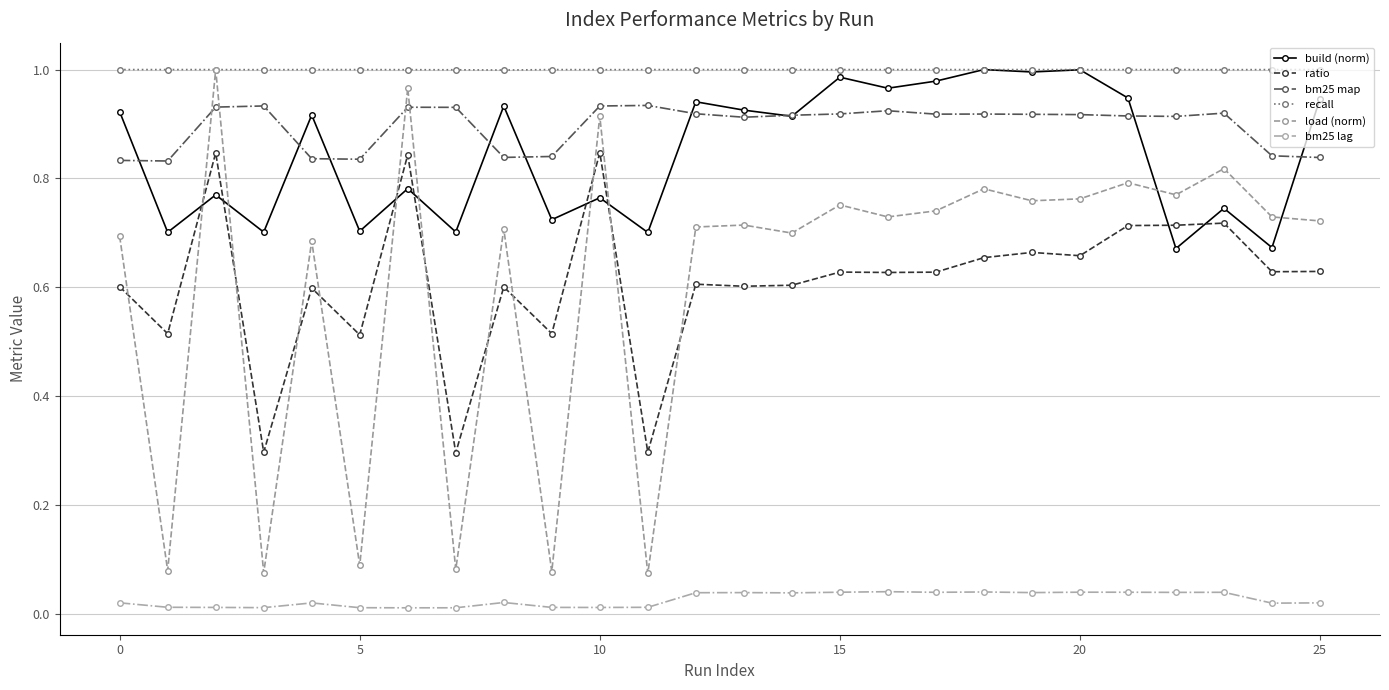

Which series has the largest total across all categories?

recall